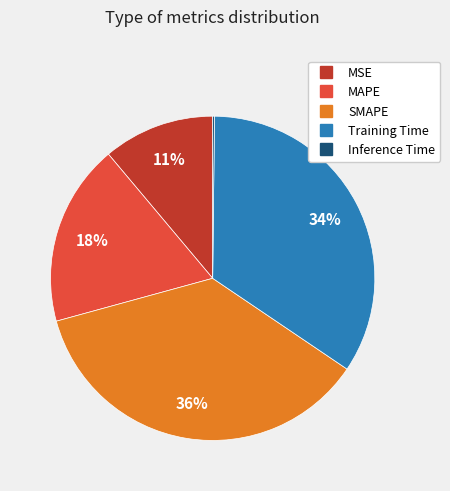

Is SMAPE the majority of the pie?

No